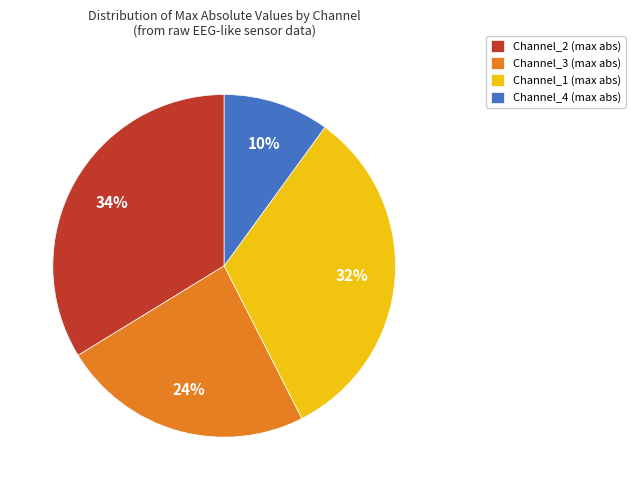

To the nearest percent, what is the average slice percentage?

25%